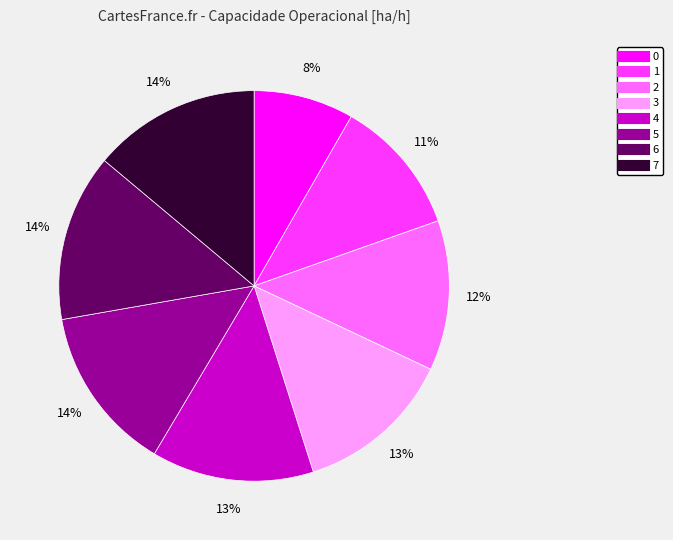

Approximately how many times larger is the value at 4 compared to 0?

1.6